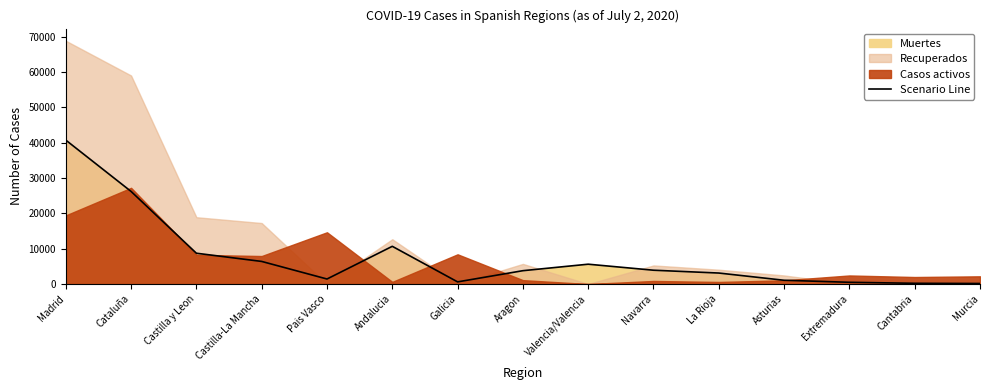

Rank the categories by value from highest to lowest.

Madrid, Cataluña, Andalucia, Castilla y Leon, Castilla-La Mancha, Valencia/Valencia, Navarra, Aragon, La Rioja, Pais Vasco, Asturias, Galicia, Extremadura, Cantabria, Murcia